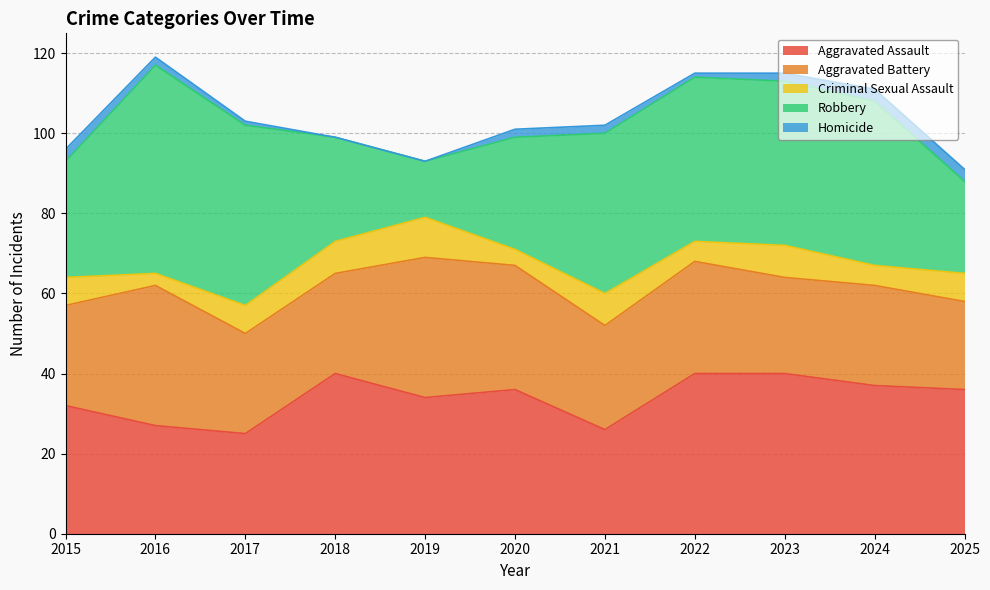

What are all the series names shown in the legend?

Aggravated Assault, Aggravated Battery, Criminal Sexual Assault, Robbery, Homicide